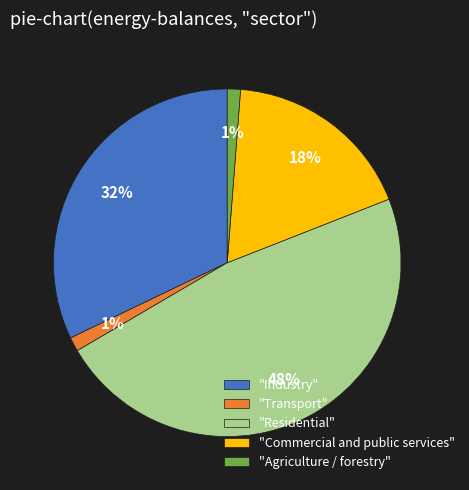

To the nearest percent, what is the average slice percentage?

20%